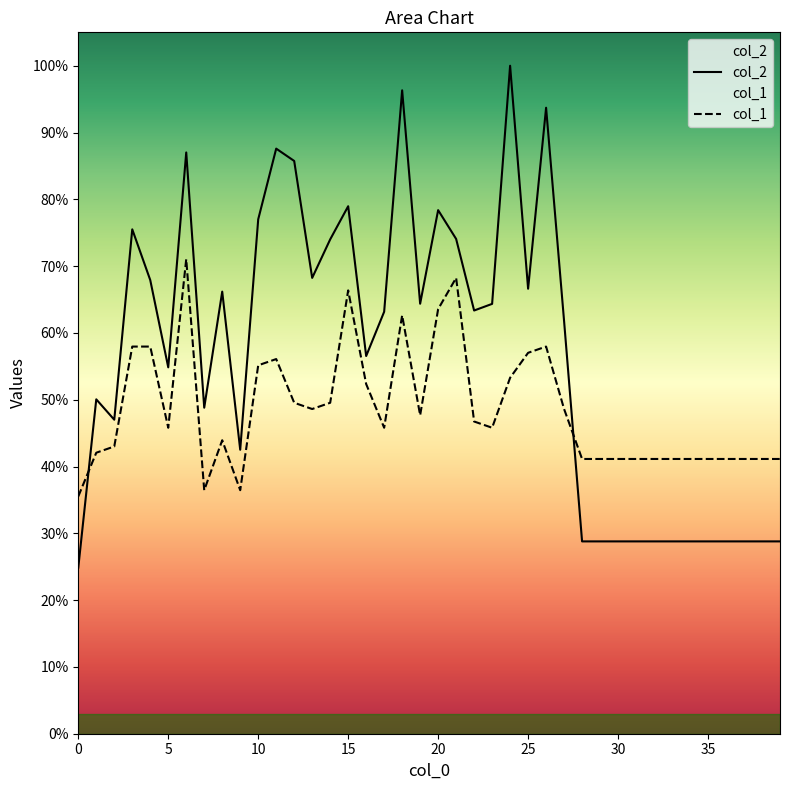

In col_1, how many points are lower than both neighbors (excluding endpoints)?

7